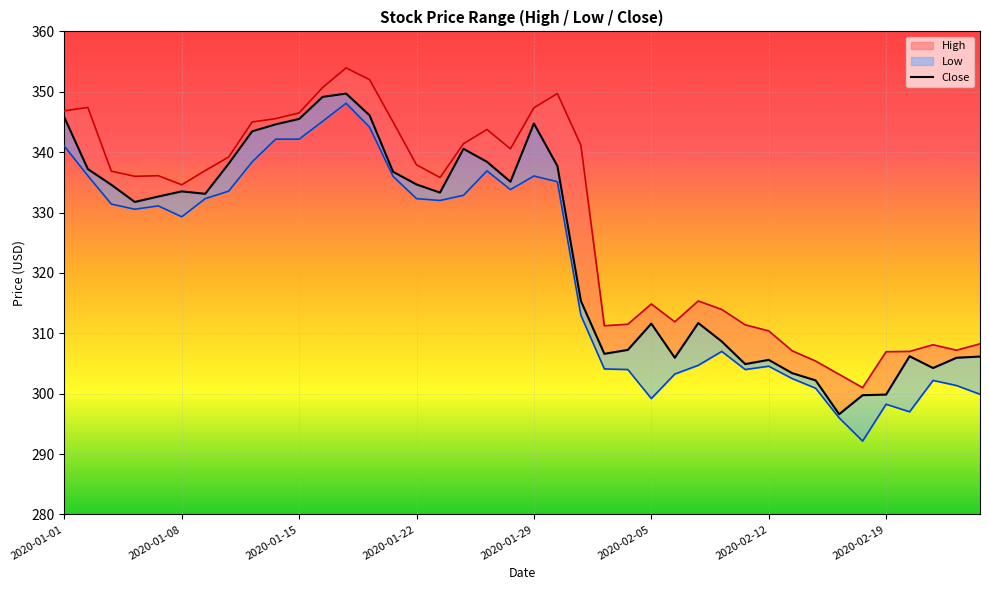

How many data points does each series have?

40